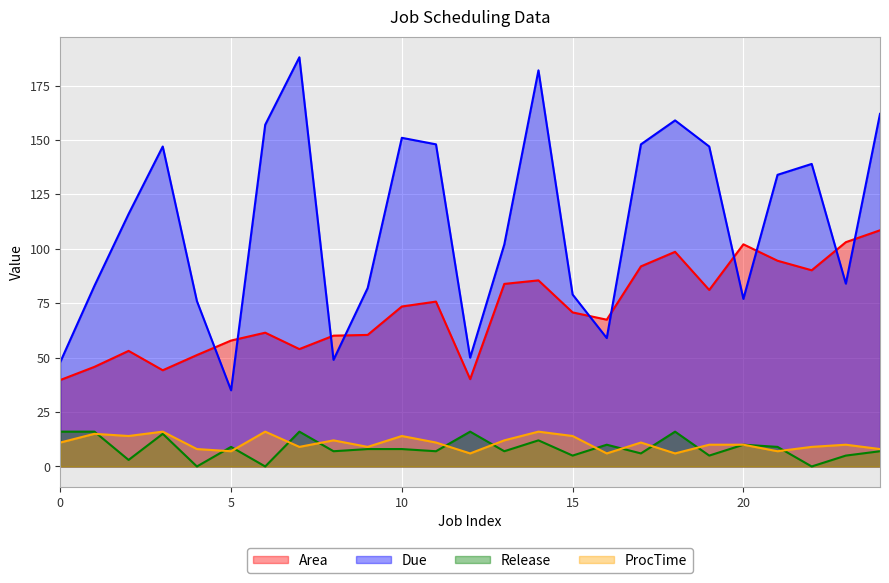

At which category does Release reach its first local valley?

2